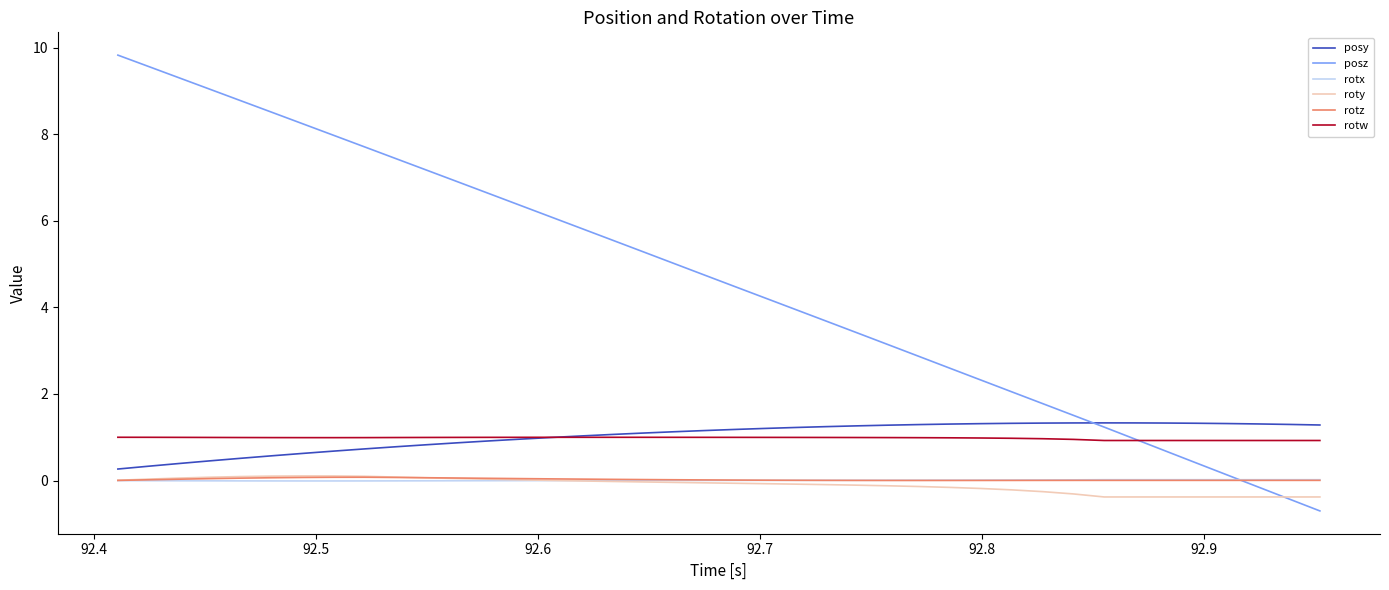

Which series has the largest total across all categories?

posz